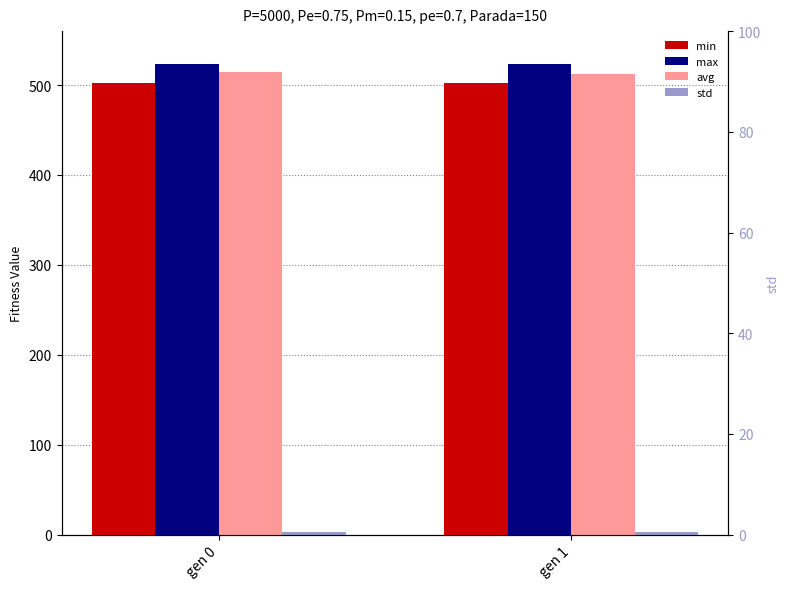

What is the highest value of the max series?

523.6